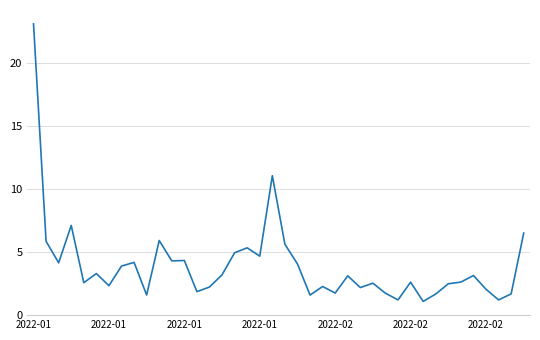

What is the maximum value shown in the chart?

23.1